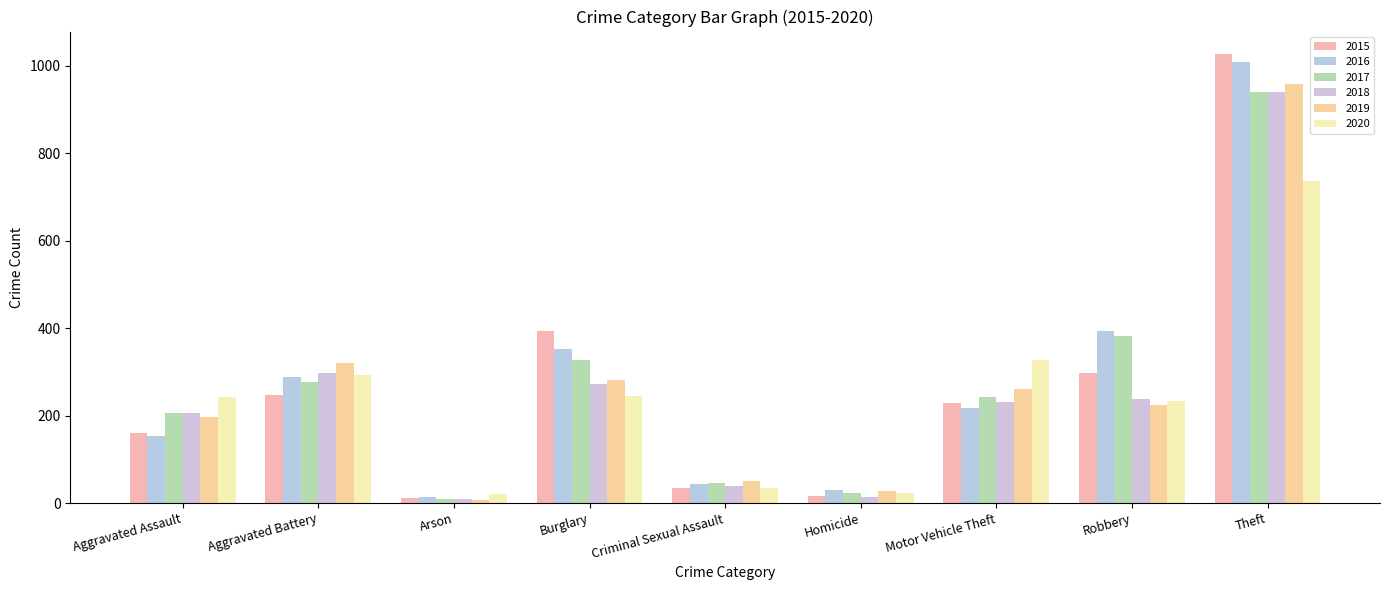

How many bars are there in total?

54